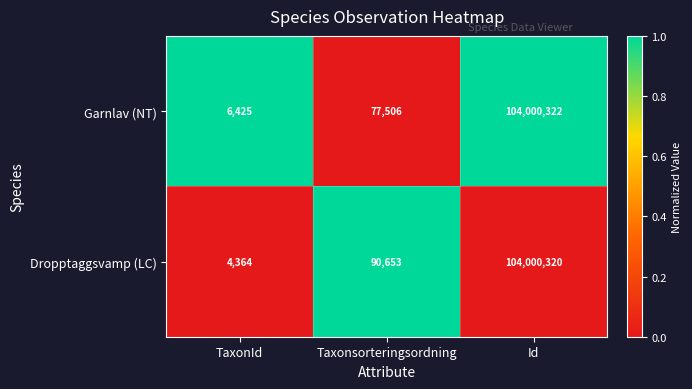

List the series in order of their overall mean, highest first.

Dropptaggsvamp (LC), Garnlav (NT)